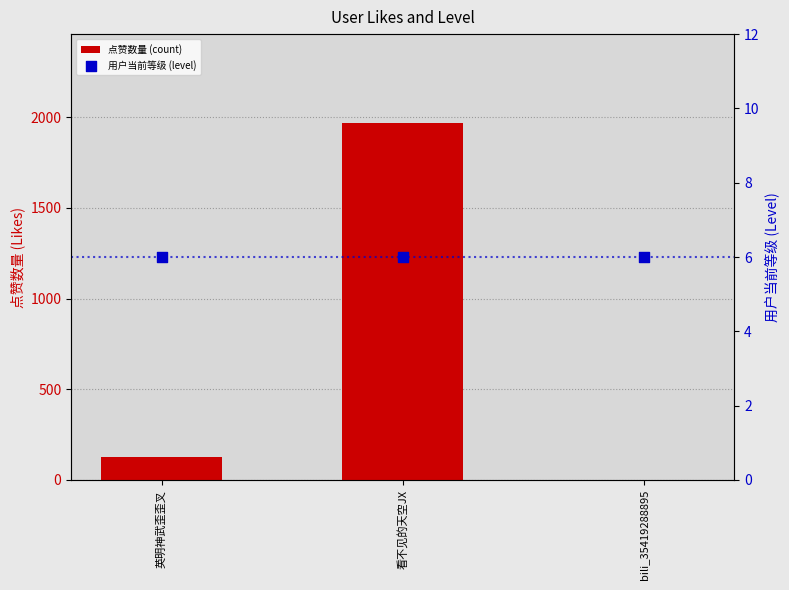

Which series has the largest total across all categories?

点赞数量 (count)